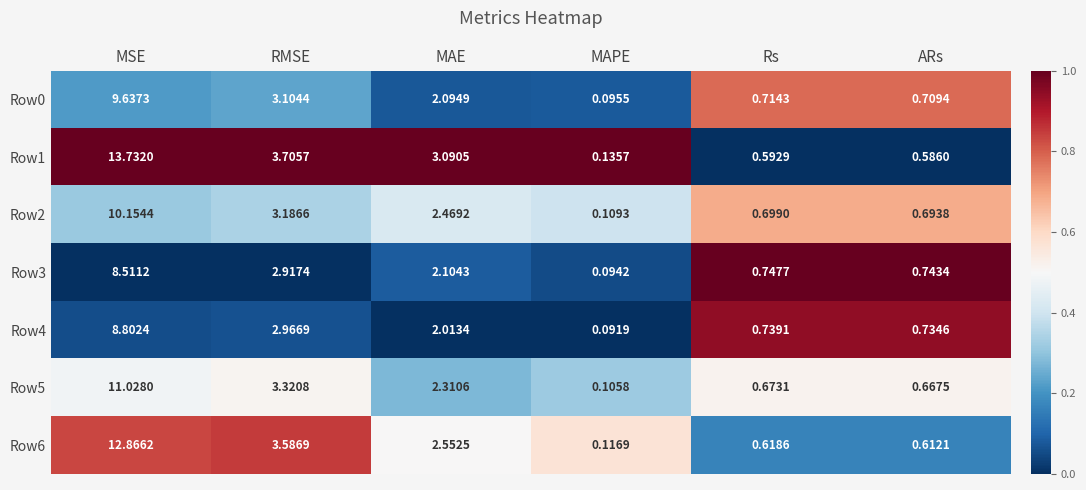

At how many categories does at least one series exceed 0?

6